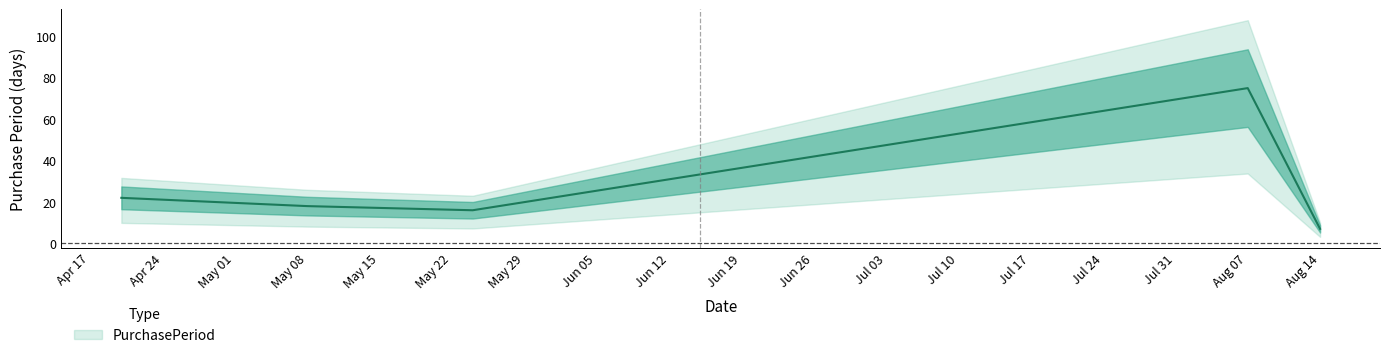

What is the difference between the values at 2017-08-07 and 2017-05-24?

59